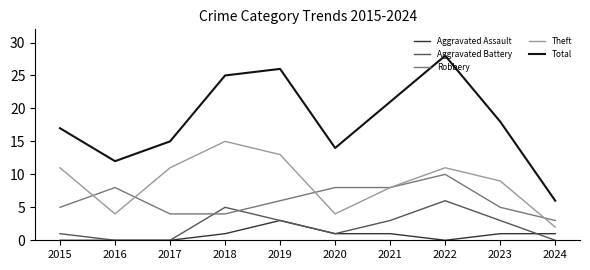

List the series in order of their peak value, highest first.

Total, Theft, Robbery, Aggravated Battery, Aggravated Assault